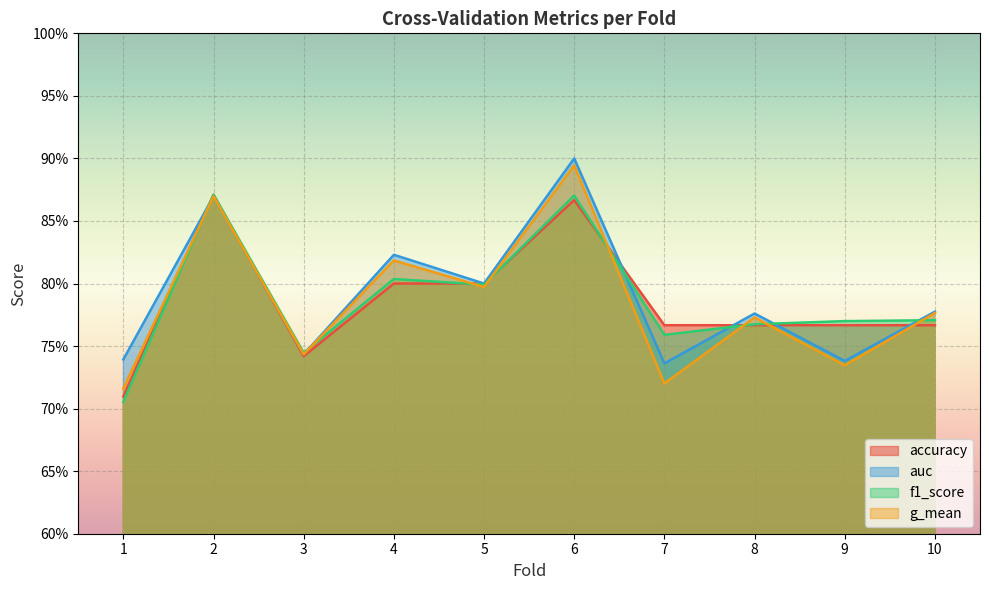

Reading right to left, transcribe all the data shown in this chart.

accuracy: 10=0.8	9=0.8	8=0.8	7=0.8	6=0.9	5=0.8	4=0.8	3=0.7	2=0.9	1=0.7
auc: 10=0.8	9=0.7	8=0.8	7=0.7	6=0.9	5=0.8	4=0.8	3=0.7	2=0.9	1=0.7
f1_score: 10=0.8	9=0.8	8=0.8	7=0.8	6=0.9	5=0.8	4=0.8	3=0.7	2=0.9	1=0.7
g_mean: 10=0.8	9=0.7	8=0.8	7=0.7	6=0.9	5=0.8	4=0.8	3=0.7	2=0.9	1=0.7